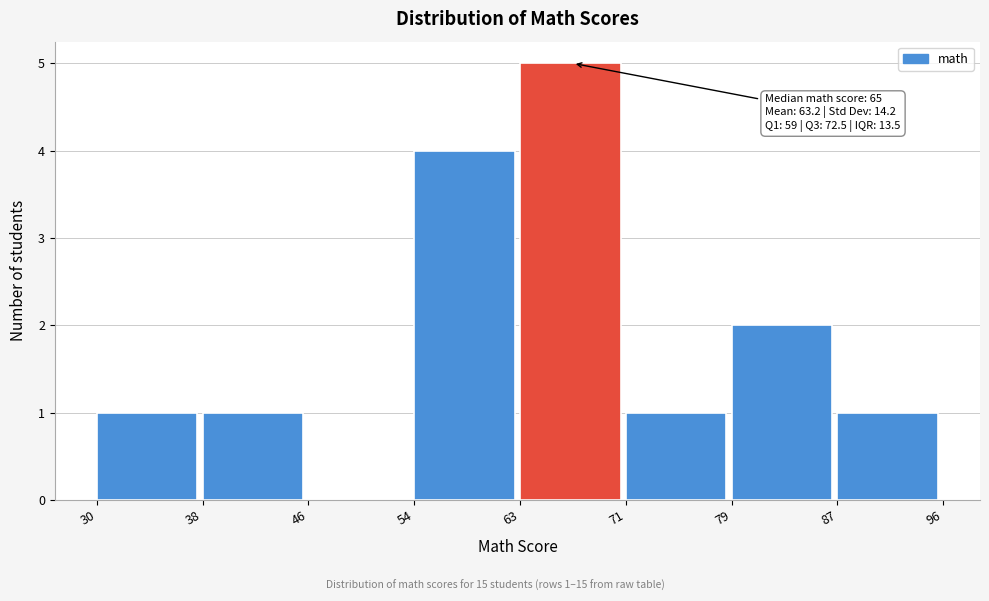

Reading left to right, what are all the values shown in this chart?

30=1	38=1	46=0	54=4	63=5	71=1	79=2	87=1